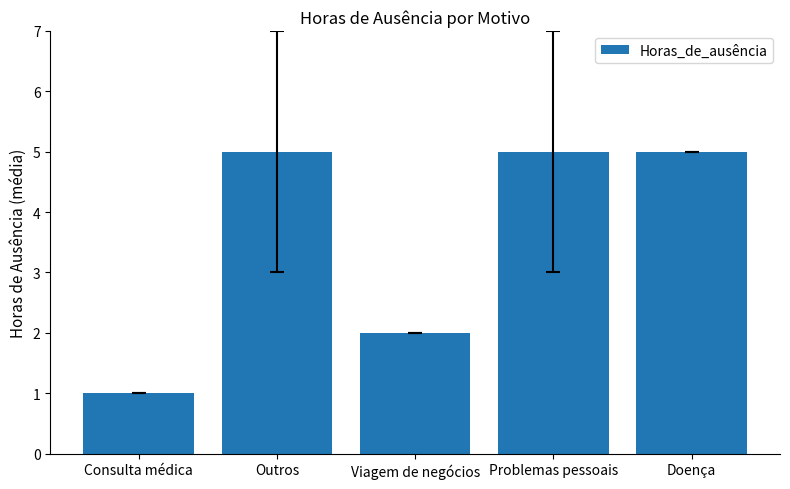

What value does the data have at Viagem de negócios?

2